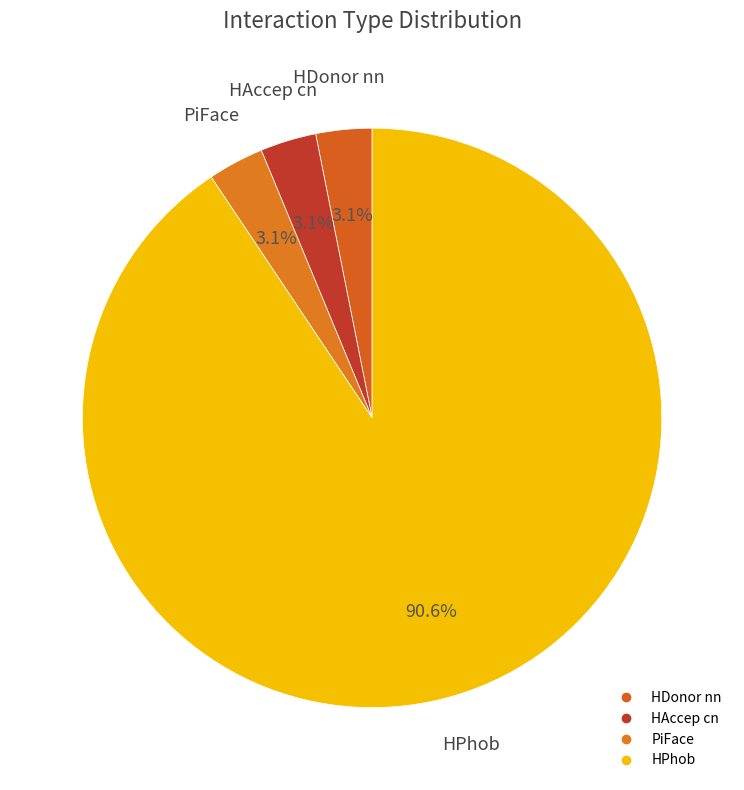

How many segments does this pie chart have?

4